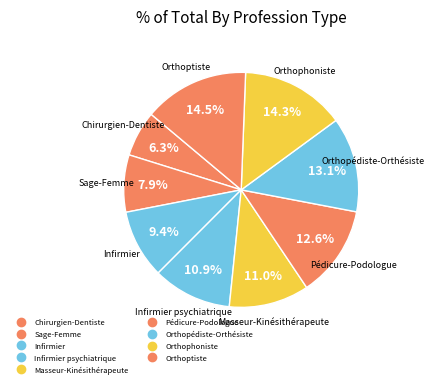

How many segments does this pie chart have?

9